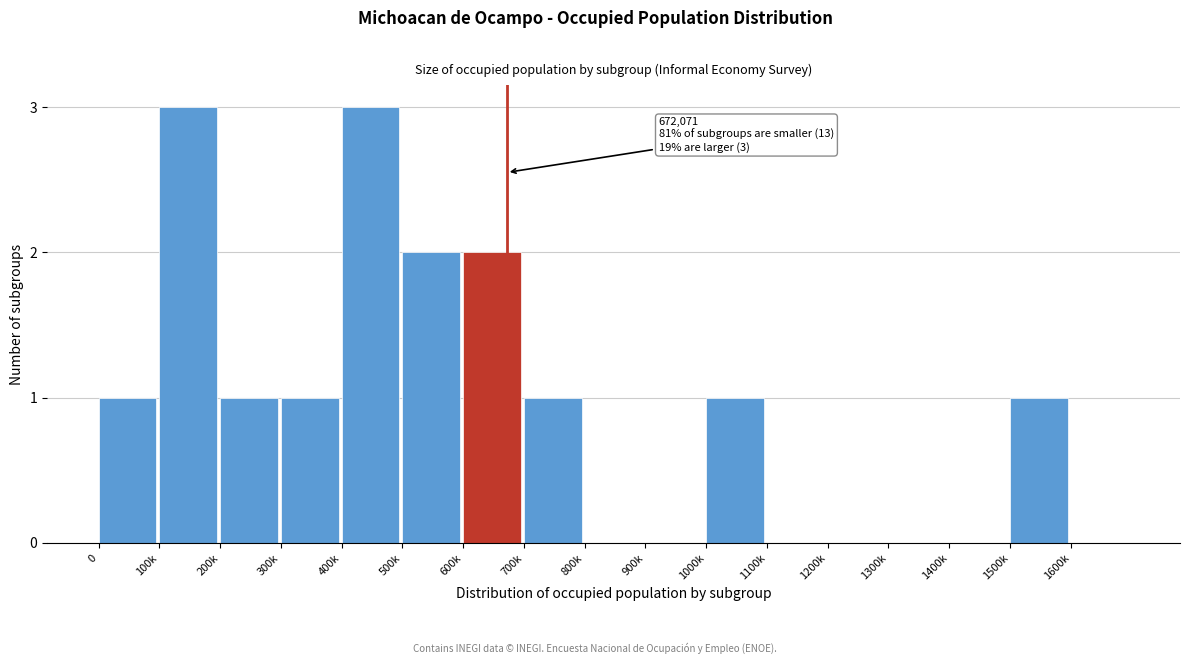

Reading left to right, list all the values displayed in this chart.

0=1	100k=3	200k=1	300k=1	400k=3	500k=2	600k=2	700k=1	800k=0	900k=0	1000k=1	1100k=0	1200k=0	1300k=0	1400k=0	1500k=1	1600k=0